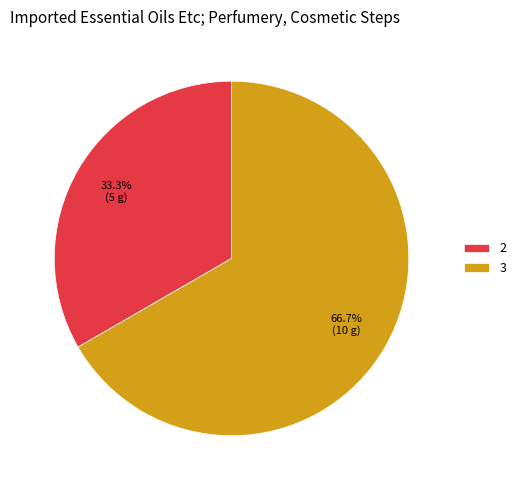

To the nearest percent, what is the average slice percentage?

50%